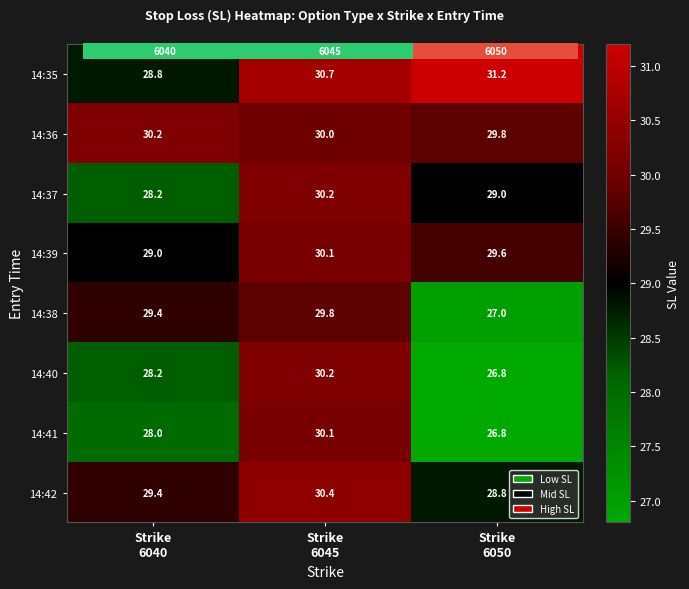

Which label corresponds to the largest value in the chart?

Strike
6050